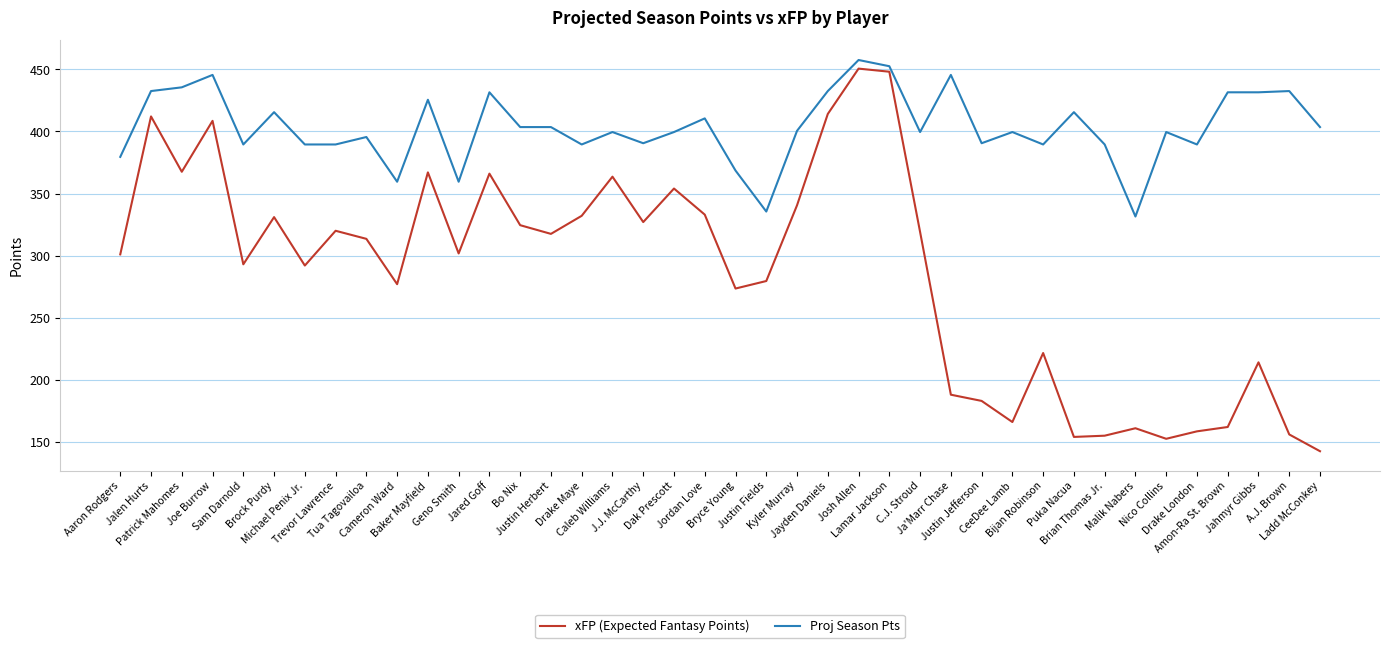

True or false: xFP (Expected Fantasy Points) has a value of 279.1 at Malik Nabers.

False